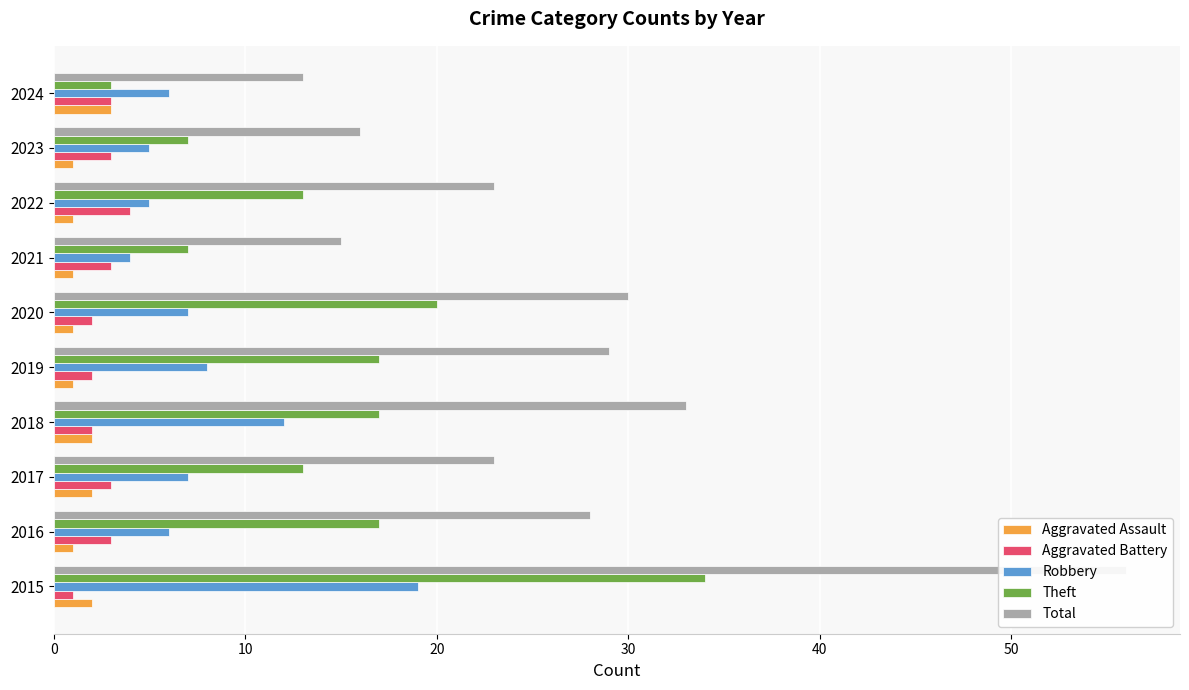

At how many categories does at least one series exceed 6?

10